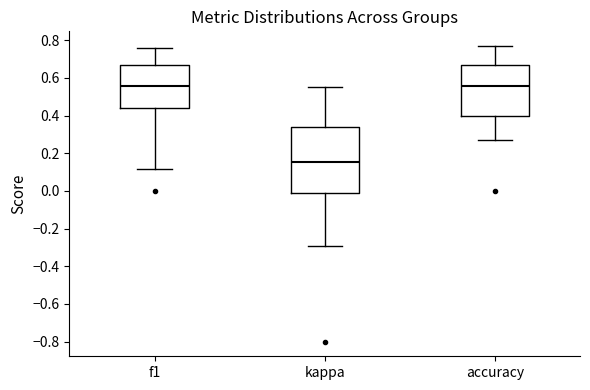

Comparing the boxes themselves (not the whiskers), which one is the tallest?

kappa